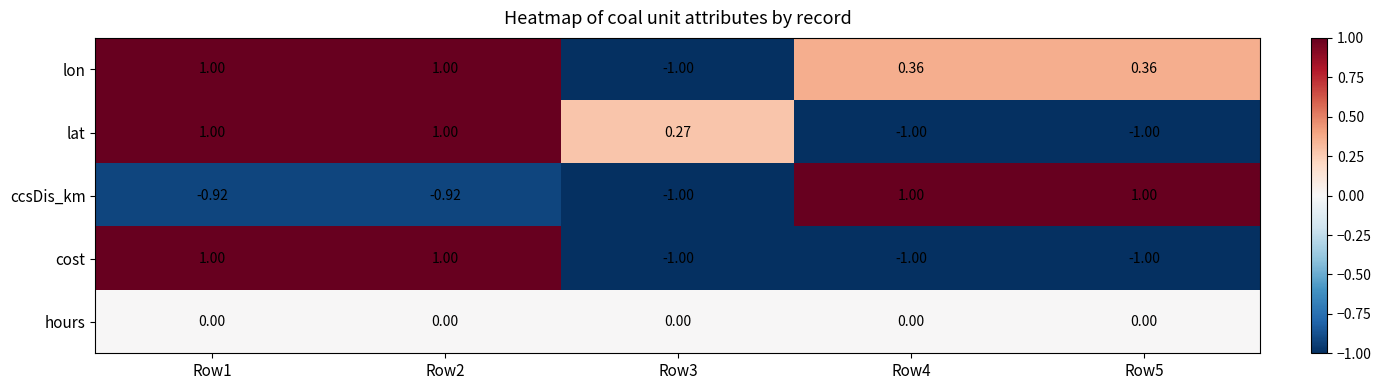

Which series has the largest total across all categories?

lon